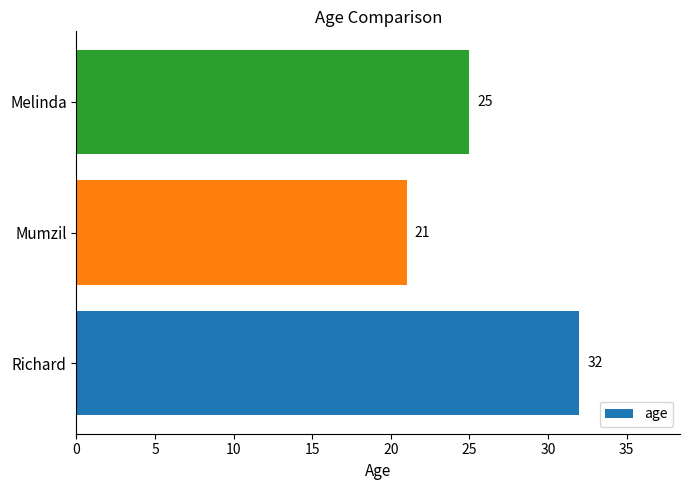

Count the number of categories in the chart.

3